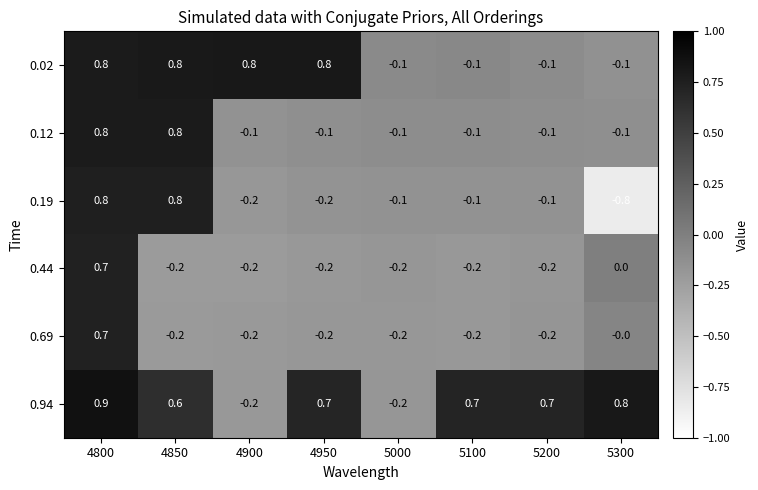

Which series has the widest spread of values?

0.19